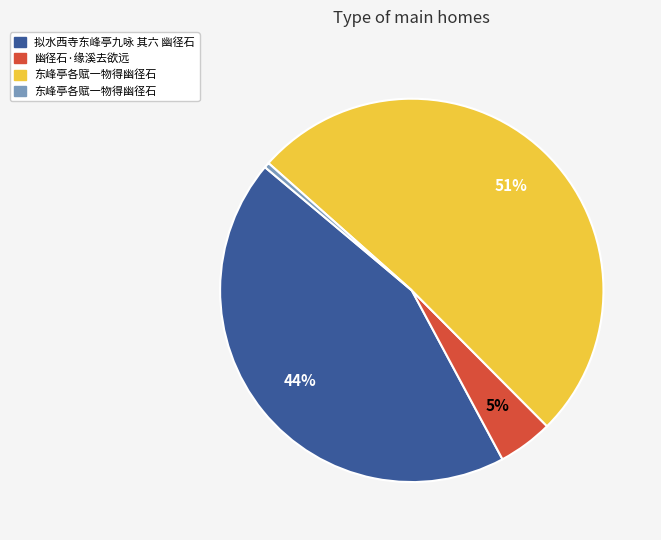

To the nearest percent, what is the average slice percentage?

25%